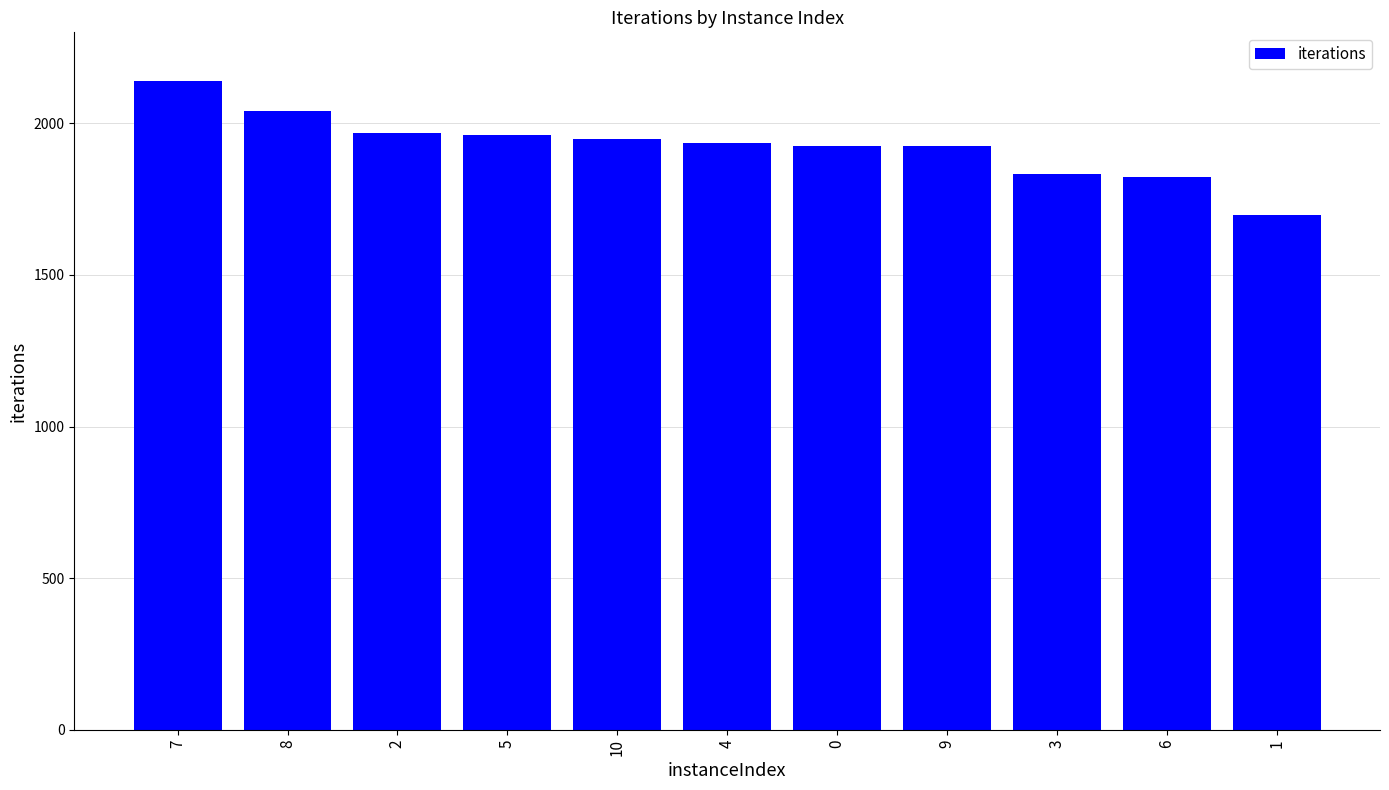

Read the value at 6.

1822